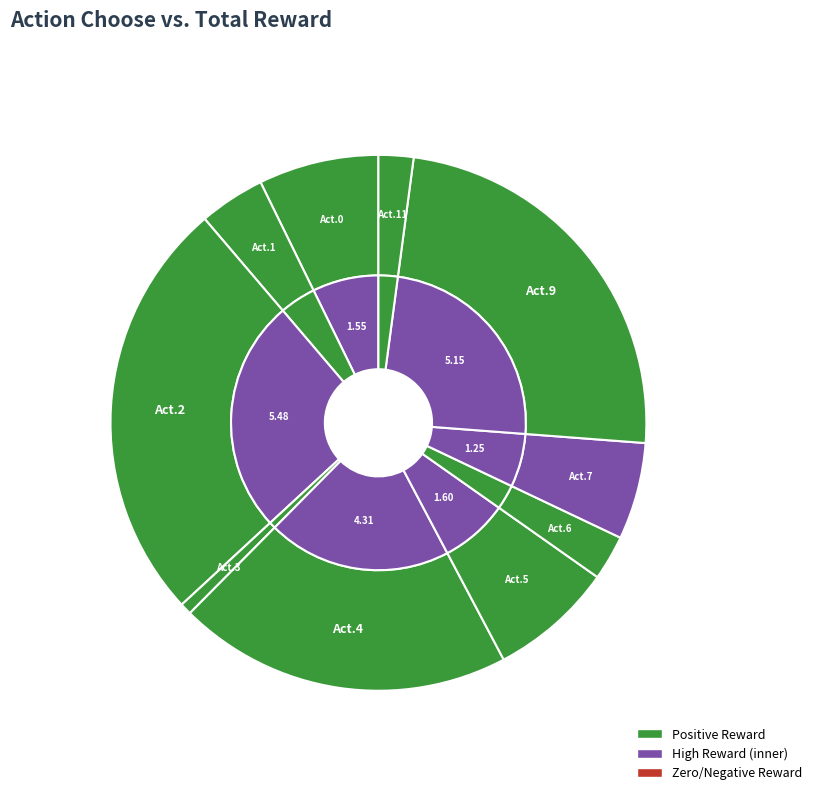

Does any single category account for the majority?

No